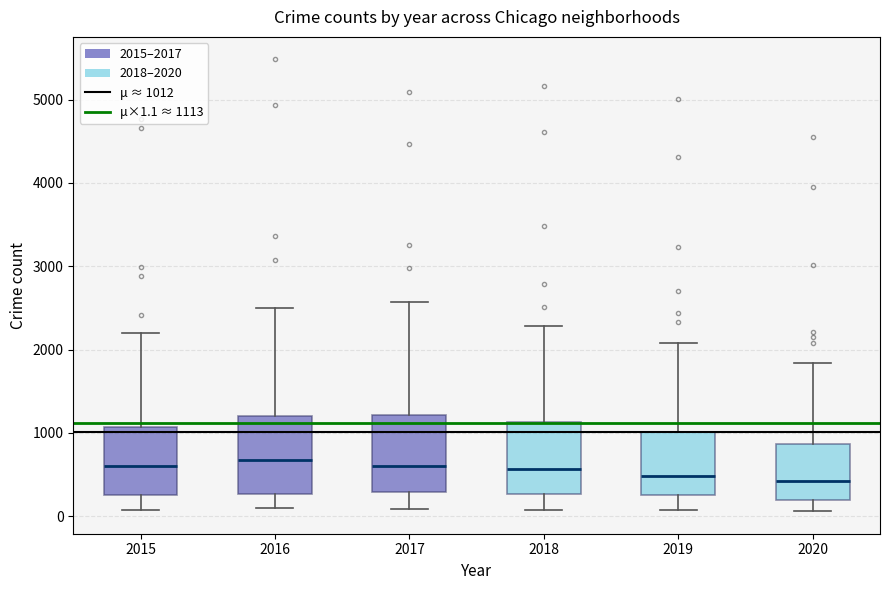

Reading left to right, transcribe this box plot: for each box, give where its median line is, the range the box spans, and where its two whiskers end, as read against the y-axis. The values are not printed on the chart, so give them approximately, as read against the axis.

2015: median 600, box 300 to 1100, whiskers 100 to 2200
2016: median 700, box 300 to 1200, whiskers 100 to 2500
2017: median 600, box 300 to 1200, whiskers 100 to 2600
2018: median 600, box 300 to 1100, whiskers 100 to 2300
2019: median 500, box 300 to 1000, whiskers 100 to 2100
2020: median 400, box 200 to 900, whiskers 100 to 1800